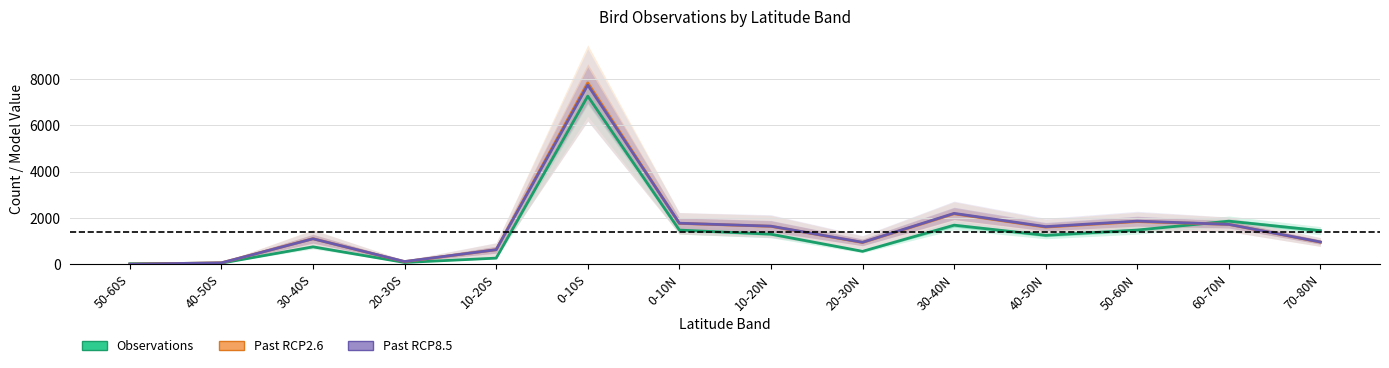

Is it true that observations equals 1298.2 at 30-40S?

False